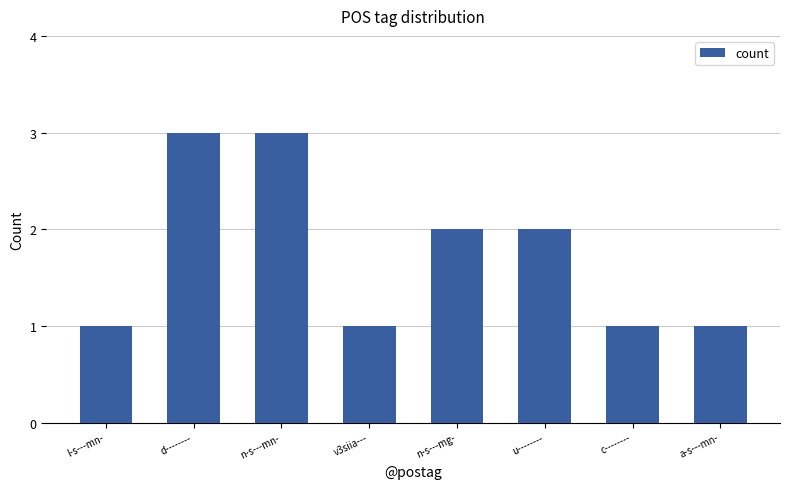

What is the sum of all values?

14